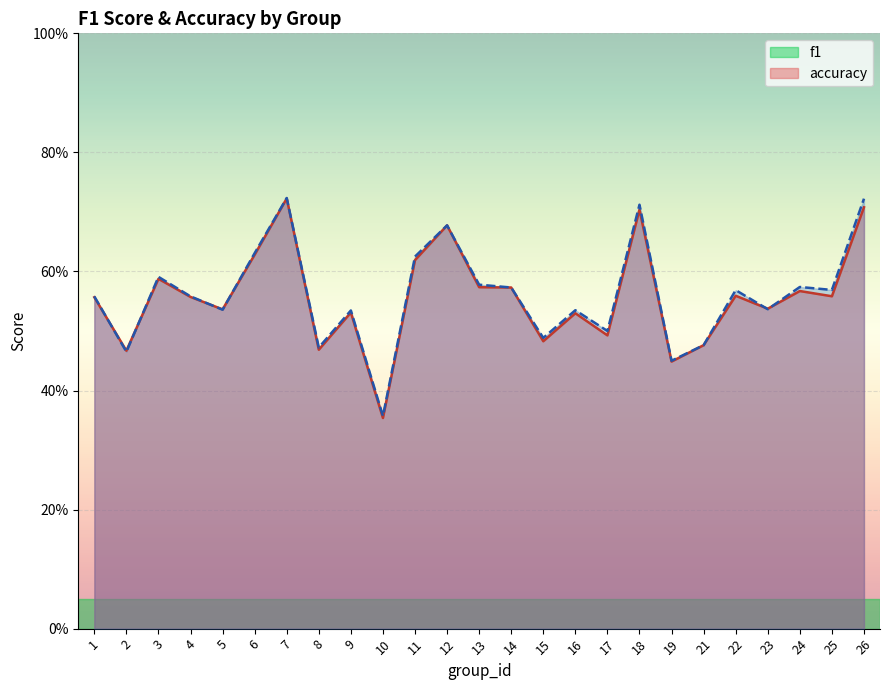

Between which two adjacent categories do f1 and accuracy first intersect?

1 and 2